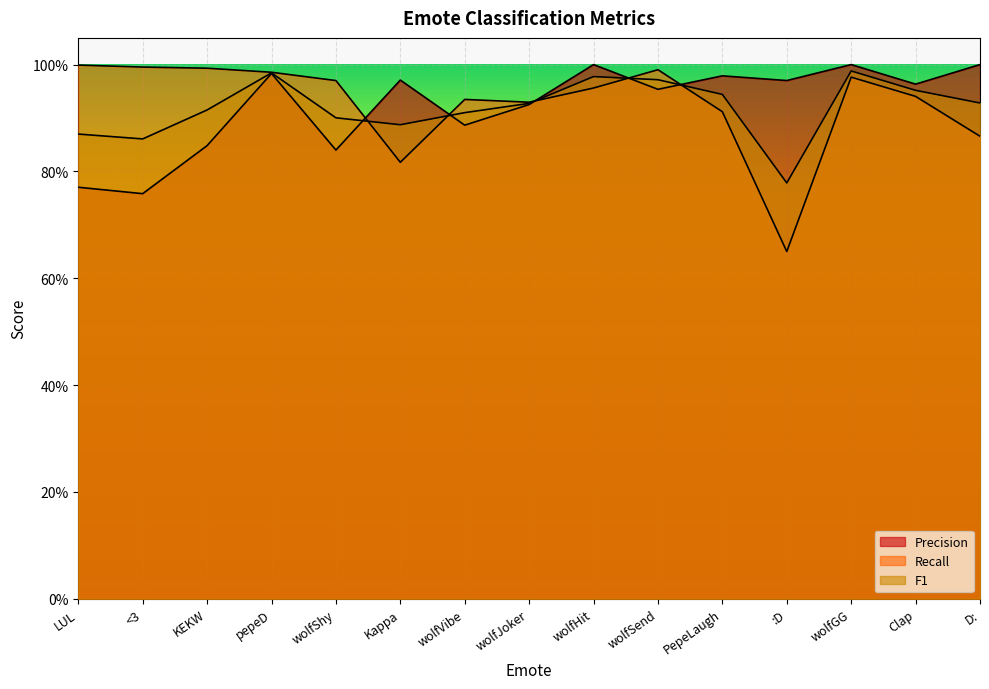

Read the F1 value at wolfVibe.

0.9